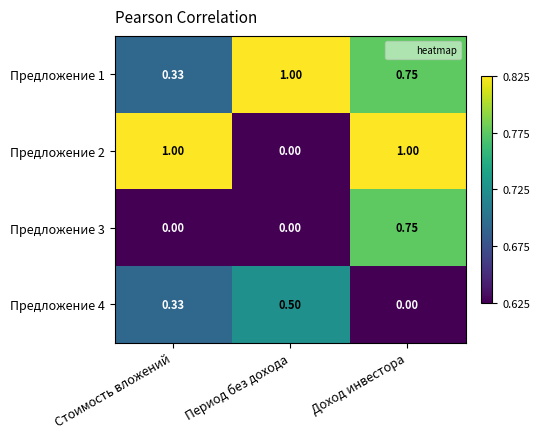

At which label does Предложение 1 reach its peak?

Период без дохода